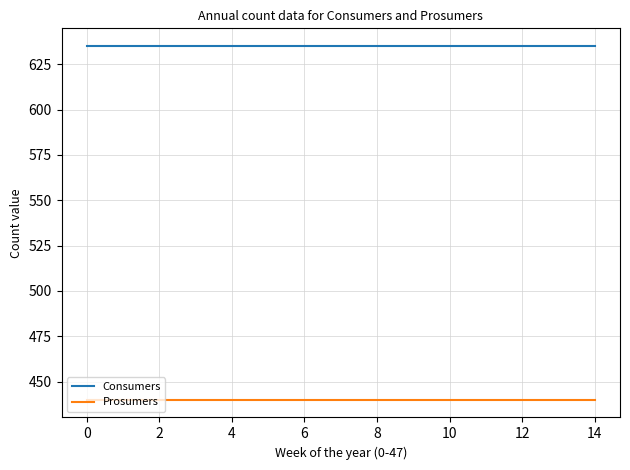

How many lines are shown in the chart?

2